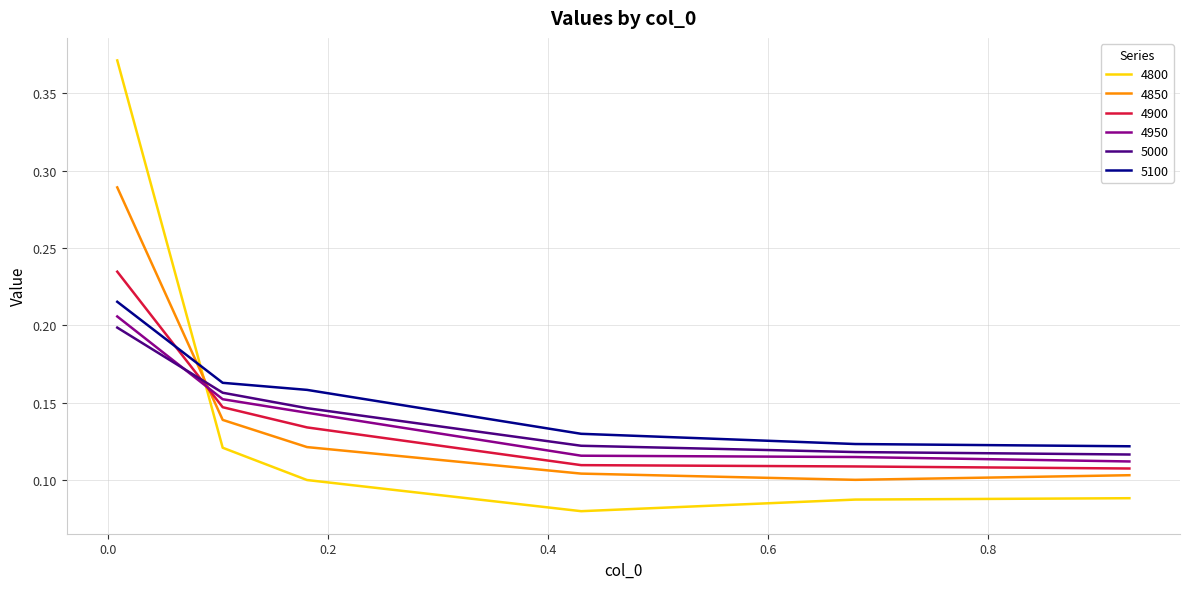

True or false: 4800 and 4900 intersect in this chart.

True